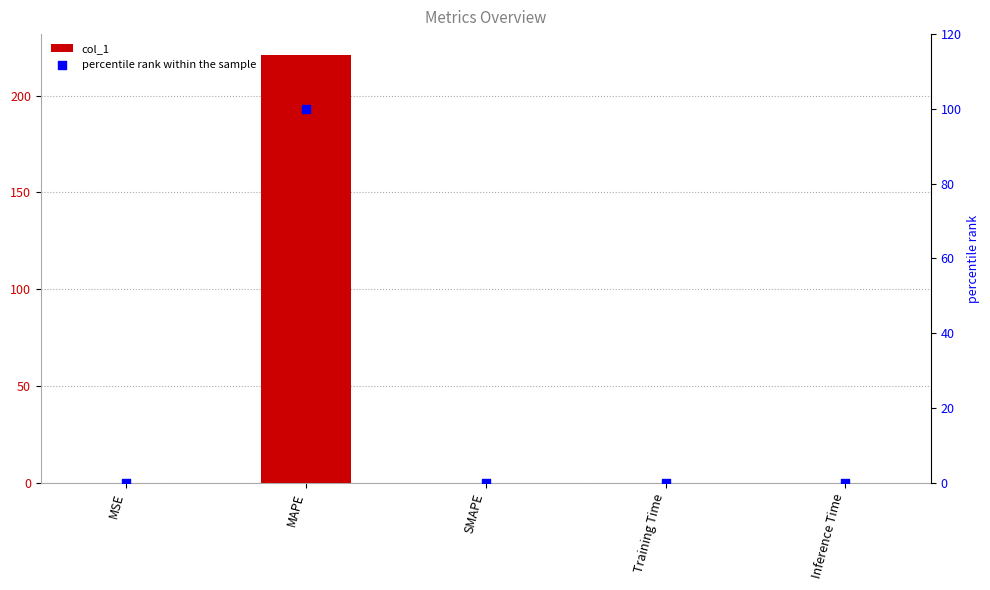

What are all the series names shown in the legend?

col_1, percentile rank within the sample